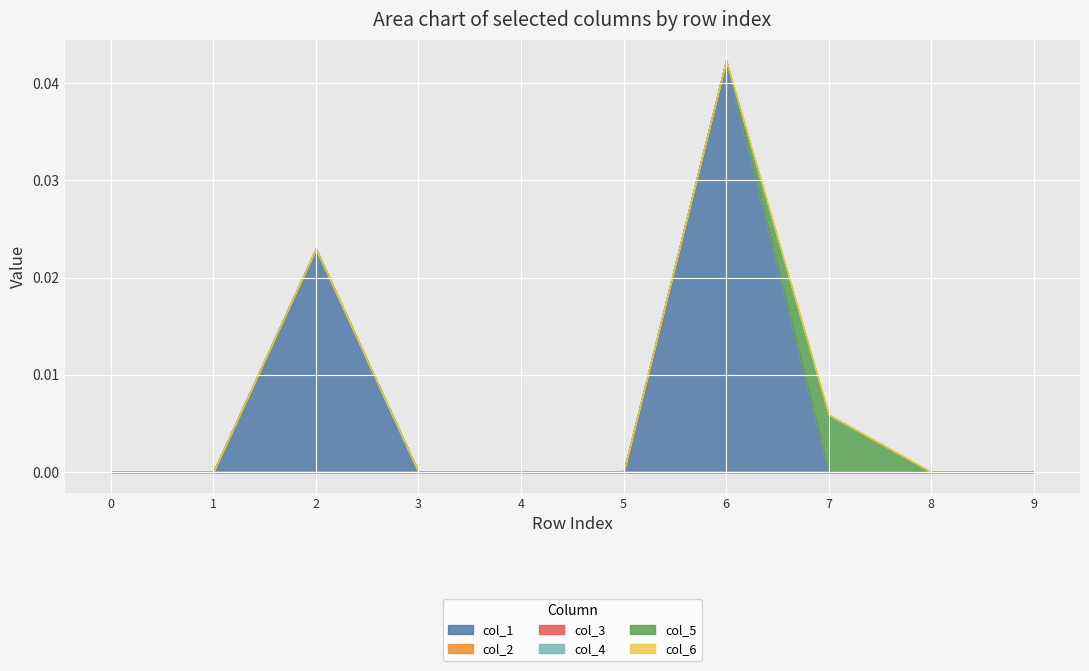

Which series has the largest range (max minus min)?

col_1